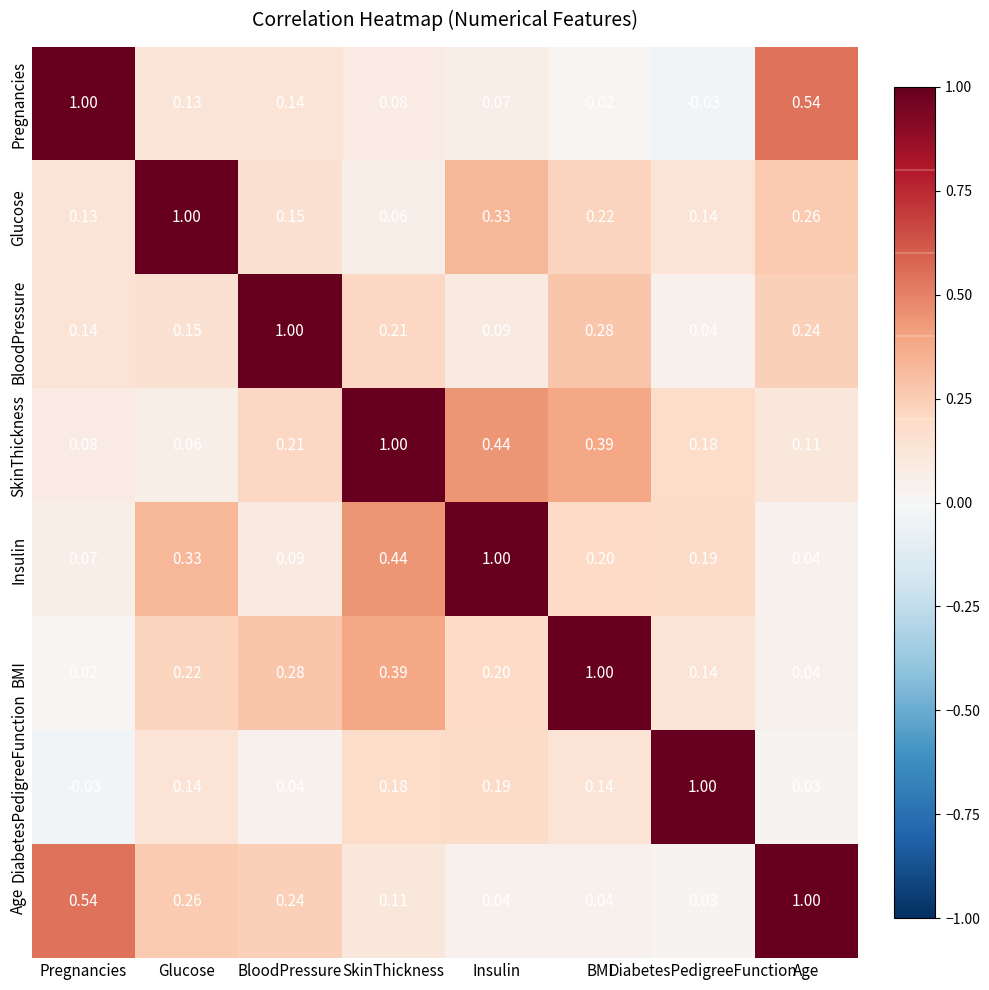

Is the value of DiabetesPedigreeFunction at SkinThickness greater than the value of SkinThickness at SkinThickness?

No